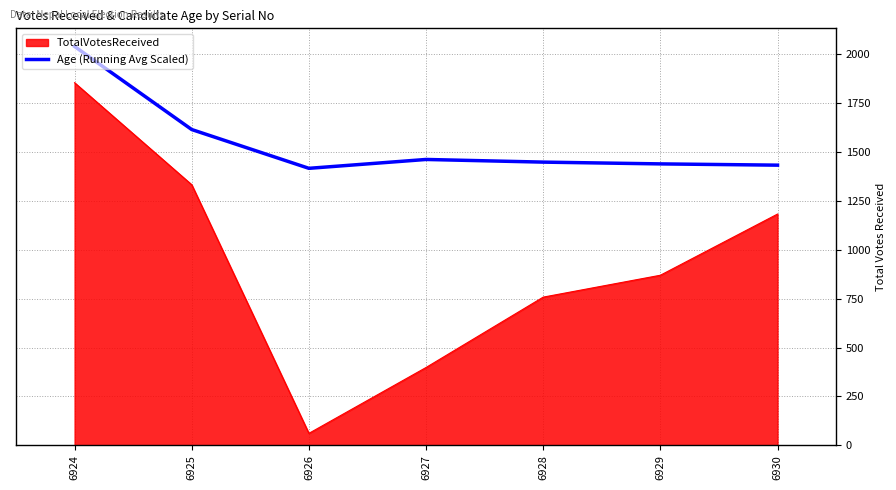

True or false: TotalVotesReceived and Age (Running Avg Scaled) intersect in this chart.

False